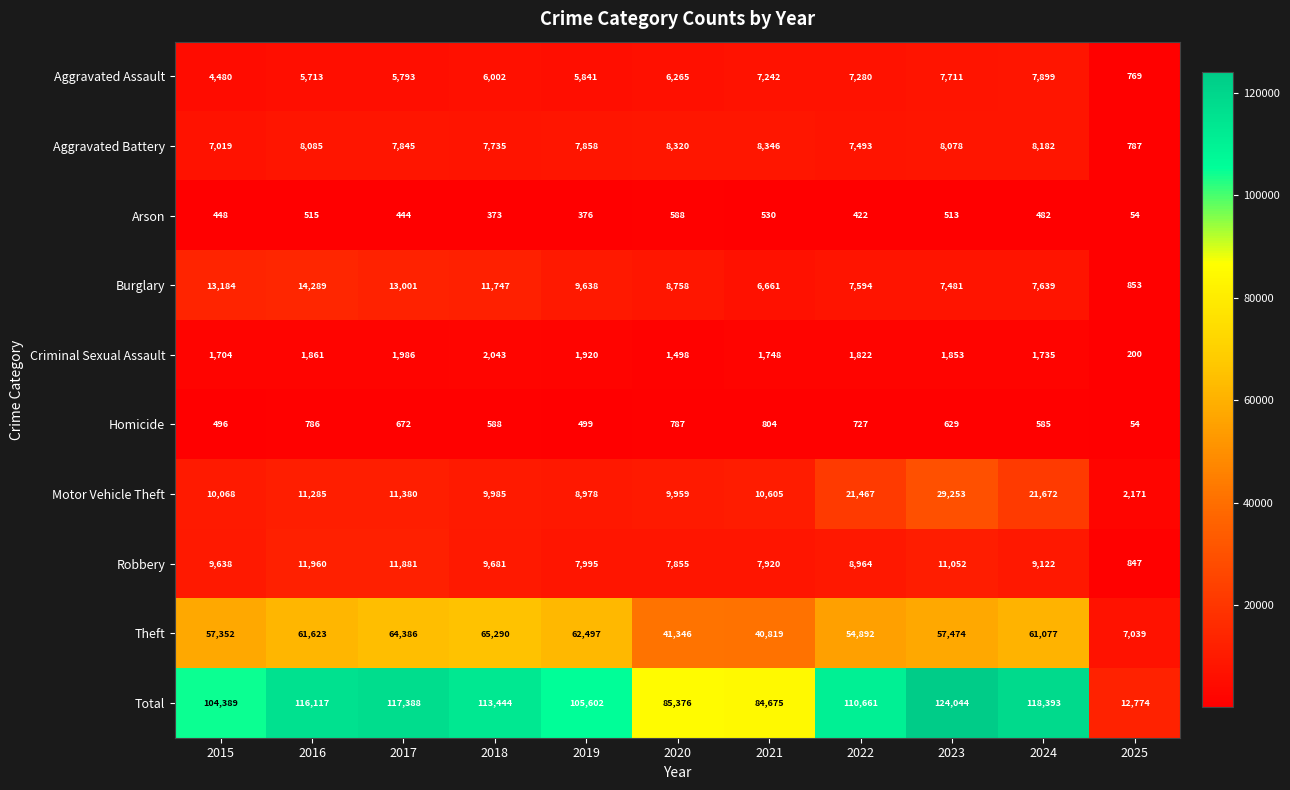

The value of Aggravated Battery at 2020 is 4700. True or false?

False